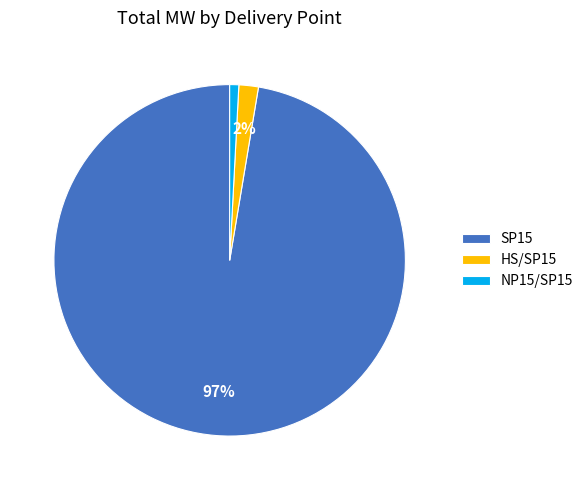

Do NP15/SP15 and SP15 together represent more than half of the pie?

Yes